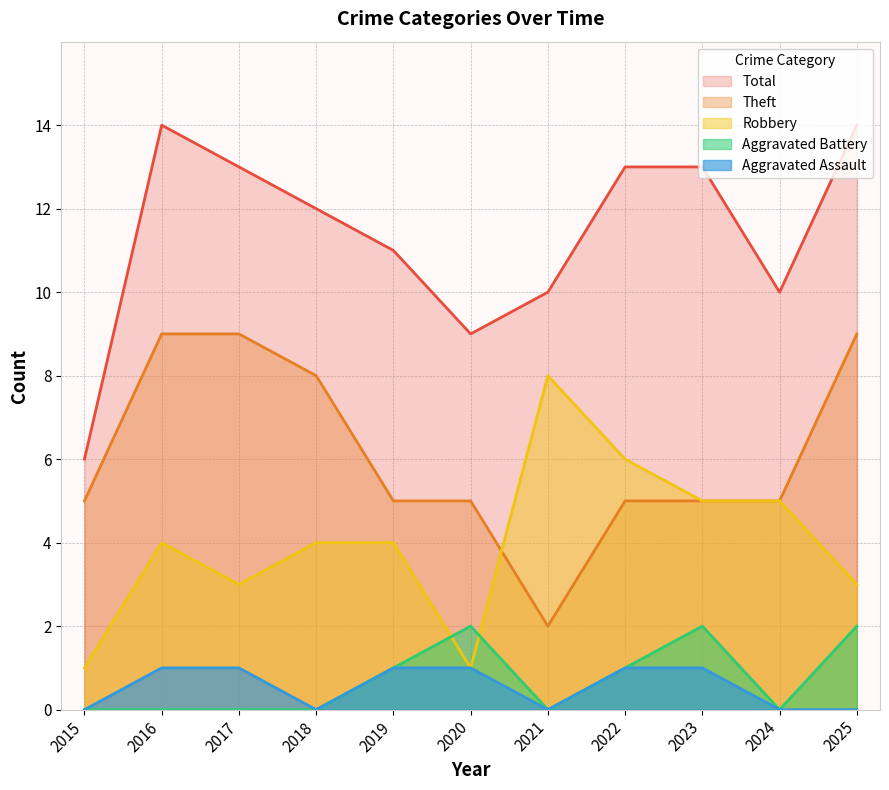

List the series in order of their peak value, highest first.

Total, Theft, Robbery, Aggravated Battery, Aggravated Assault